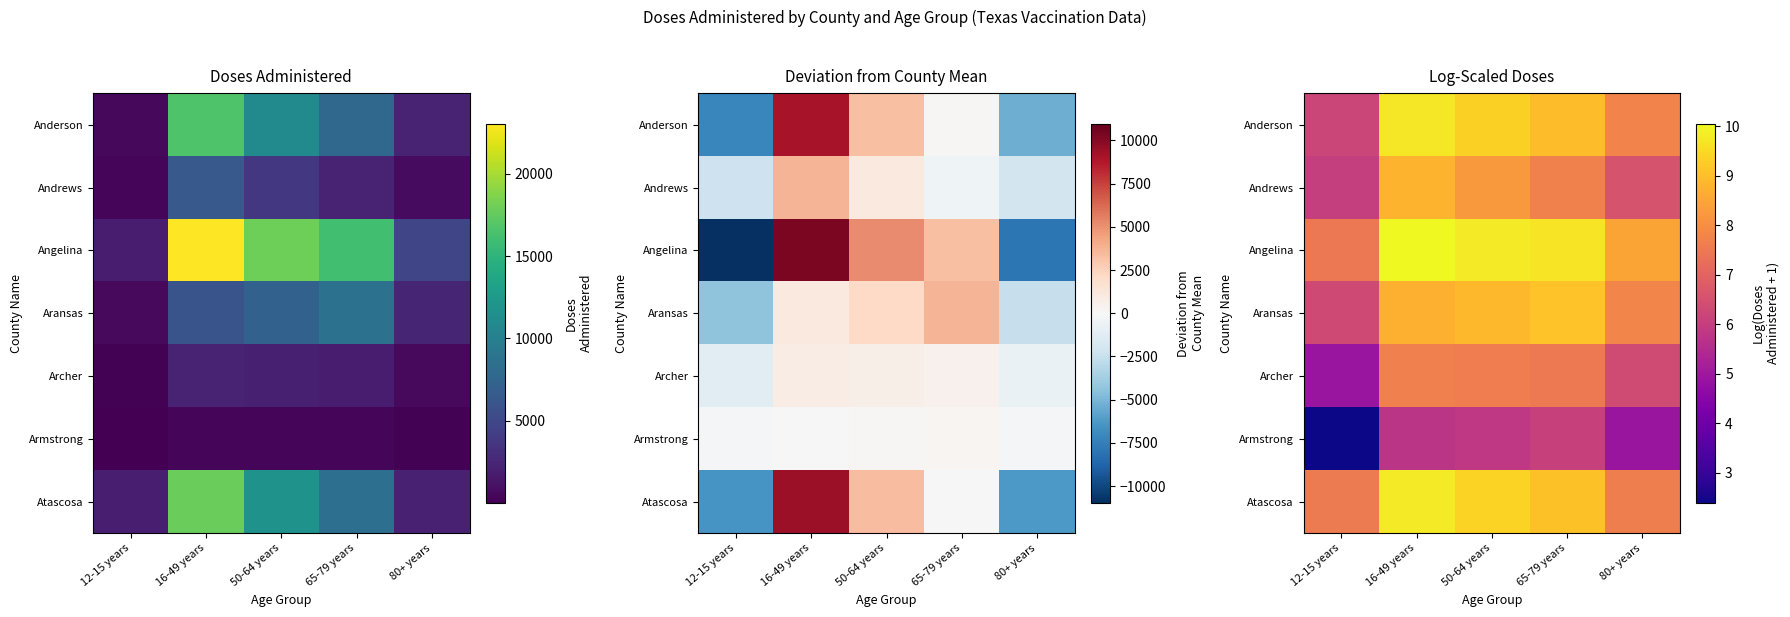

How many data points in Armstrong are above 5?

3